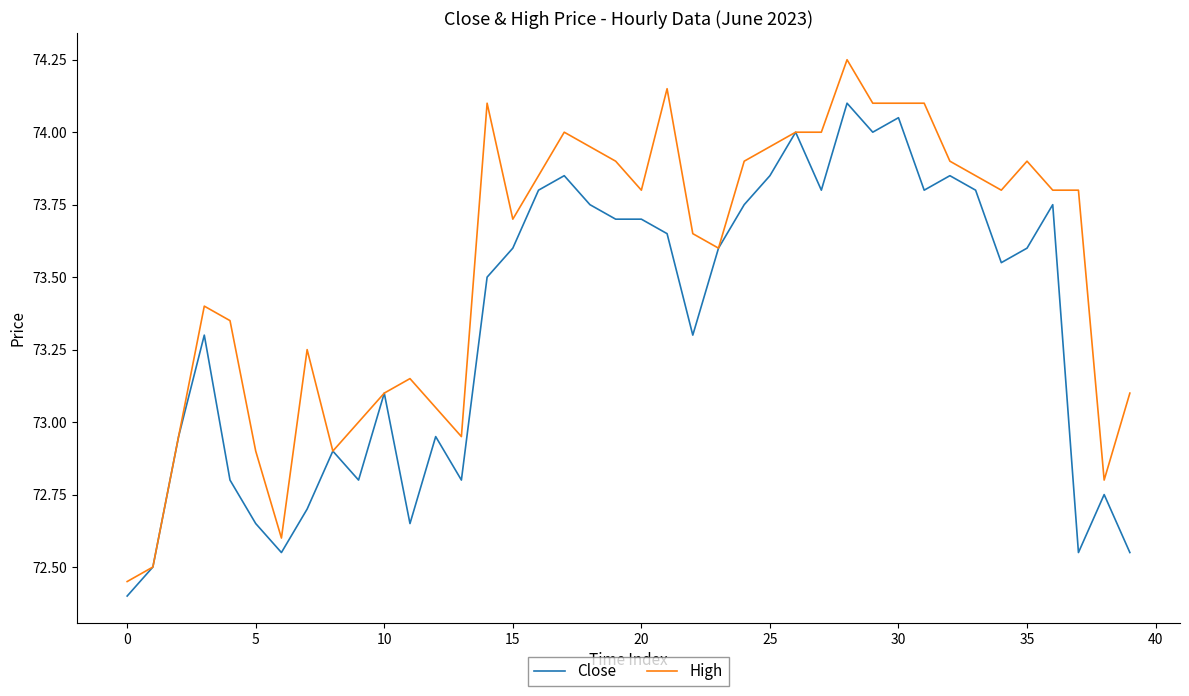

Which series has the largest total across all categories?

High